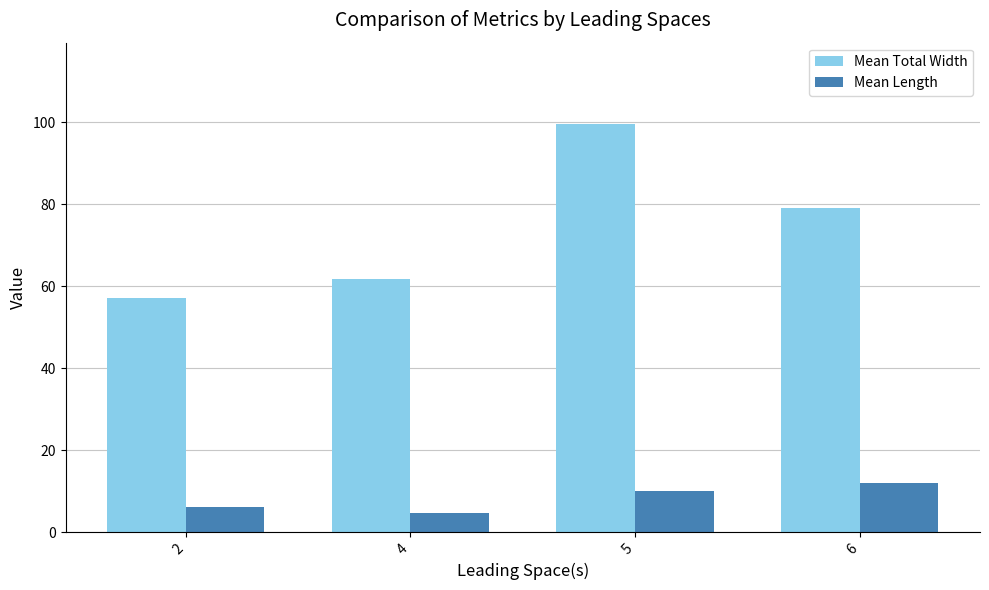

How many distinct data groups are displayed?

2